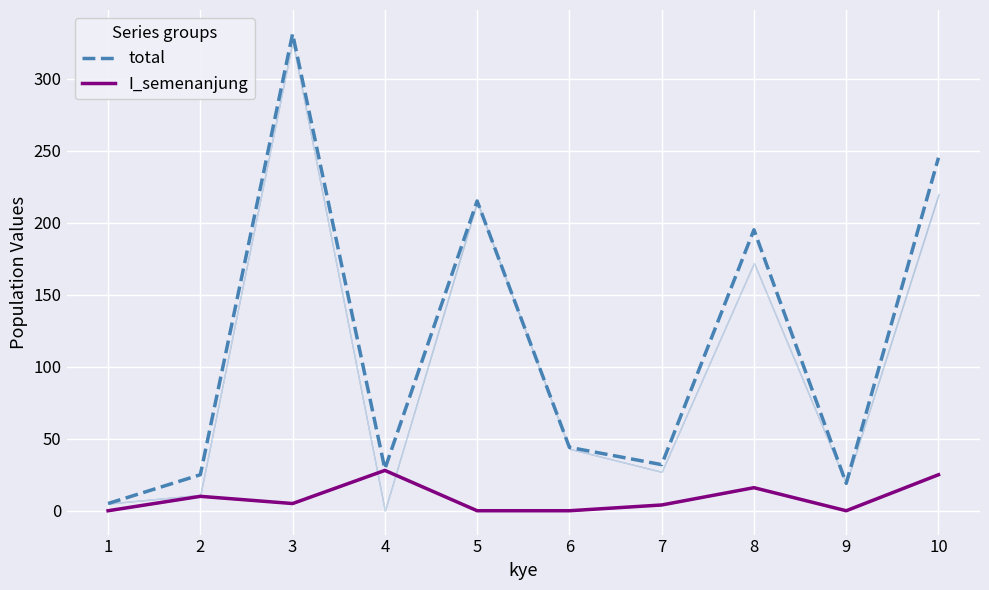

List the series in order of their overall mean, lowest first.

I_semenanjung, total